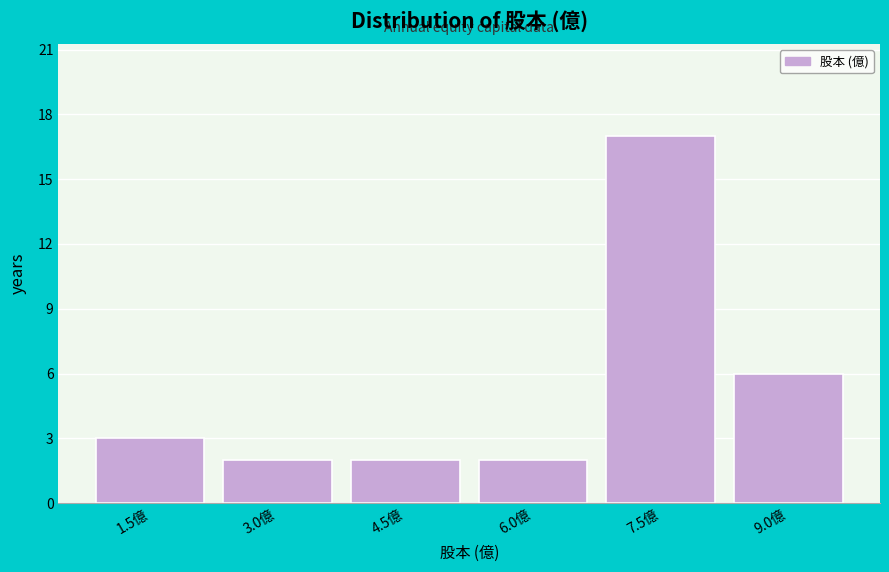

Reading right to left, extract all data points from this chart.

9.0億=6	7.5億=17	6.0億=2	4.5億=2	3.0億=2	1.5億=3